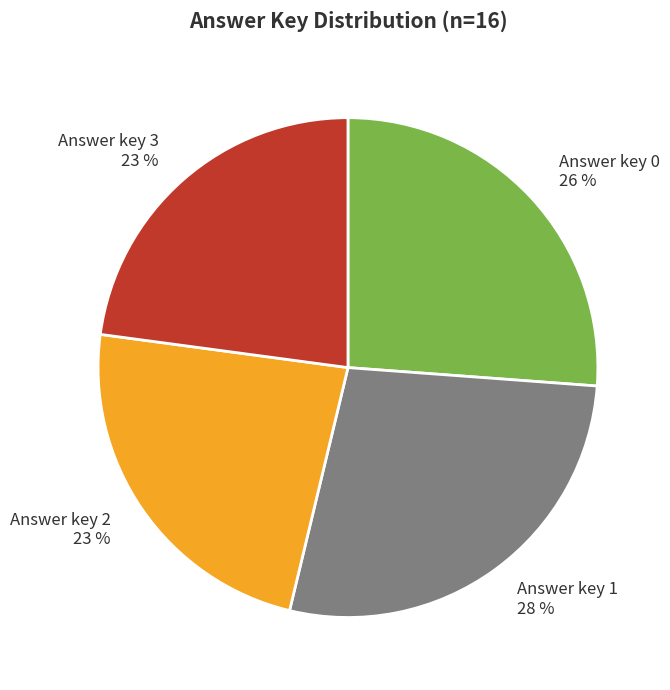

To the nearest percent, what is the average slice percentage?

25%